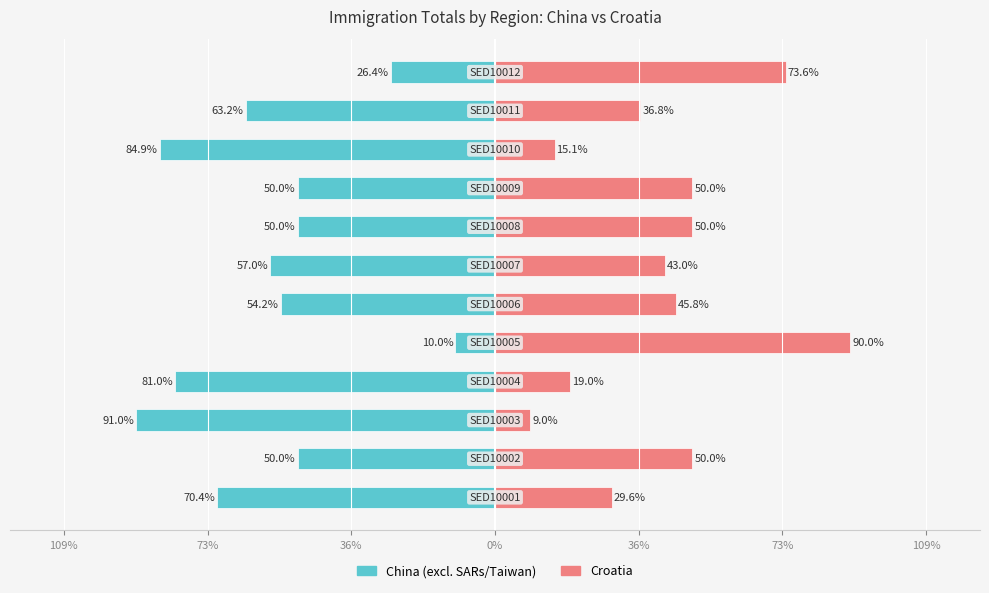

Which series has the widest spread of values?

China (excl. SARs/Taiwan)